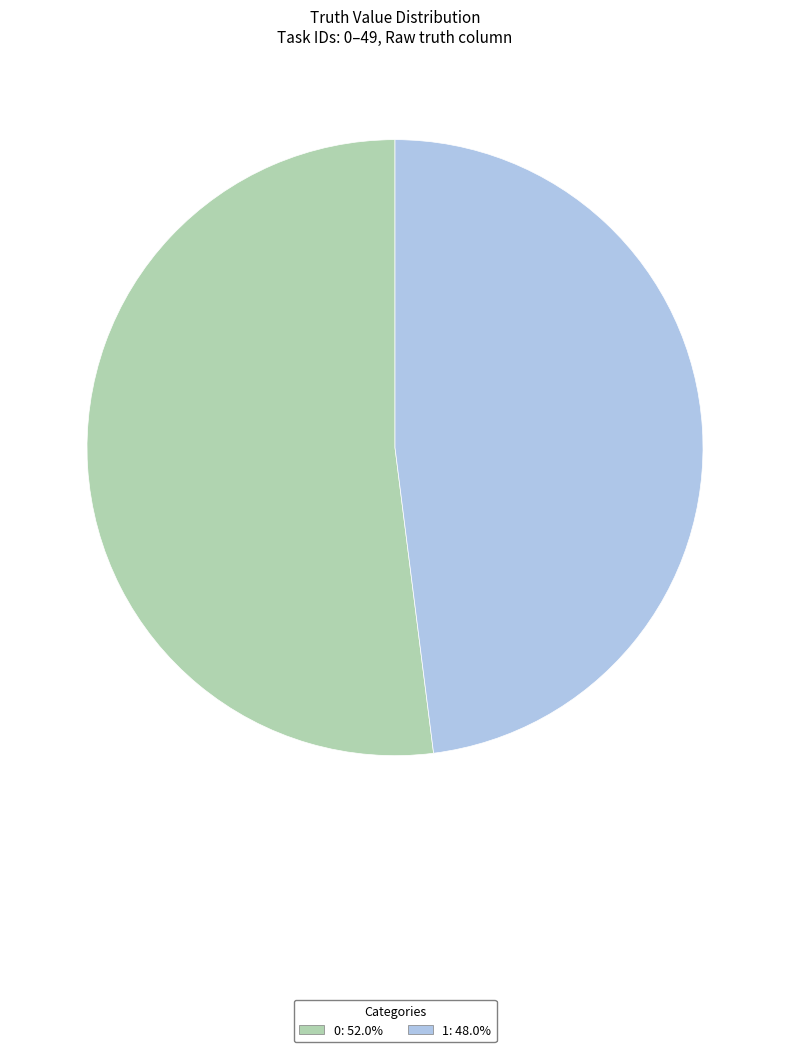

Rank the categories by value from highest to lowest.

0, 1